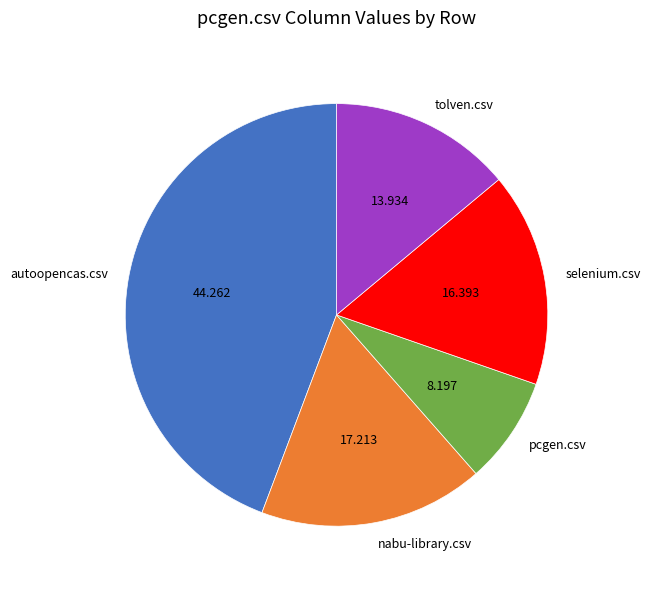

Is the sum of nabu-library.csv and pcgen.csv greater than half?

No